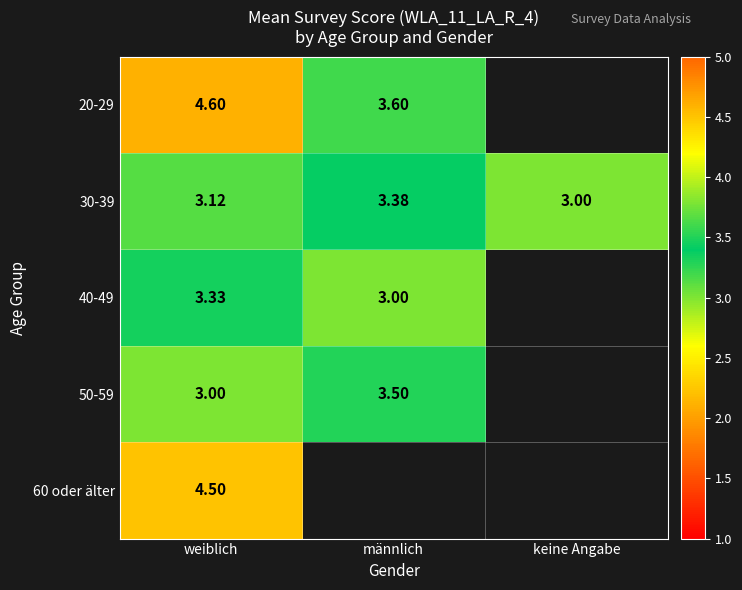

At how many categories does at least one series exceed 3?

2